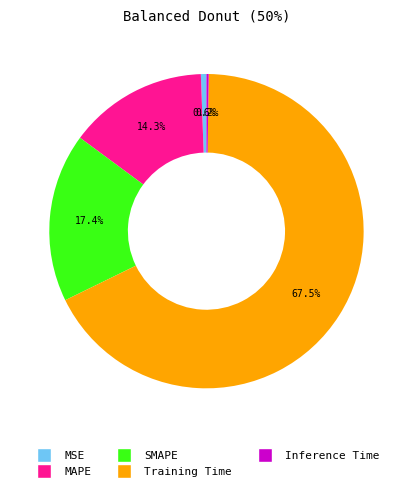

Does Training Time account for over 50% of the chart?

Yes